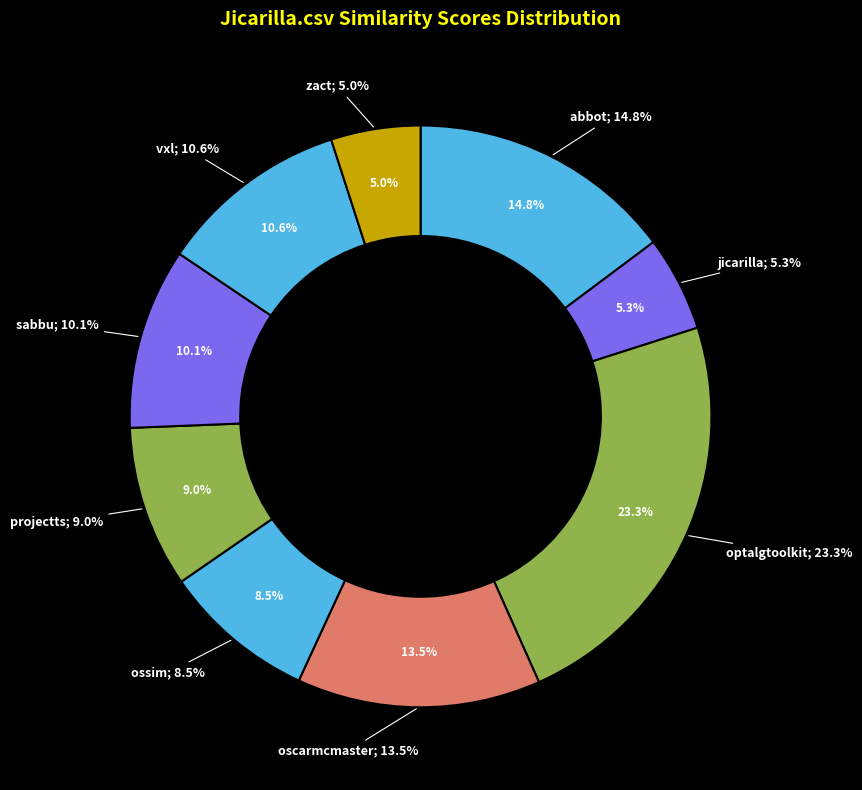

Which has a higher value, projectts.csv or oscarmcmaster.csv?

oscarmcmaster.csv